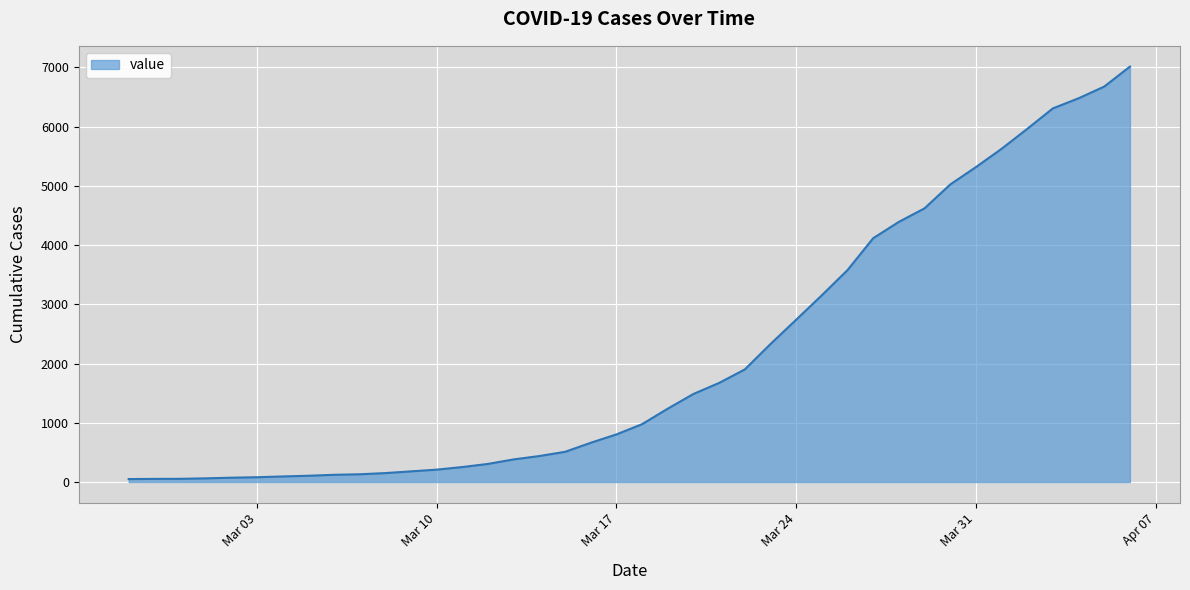

What is the difference between the maximum and second lowest values?

6960